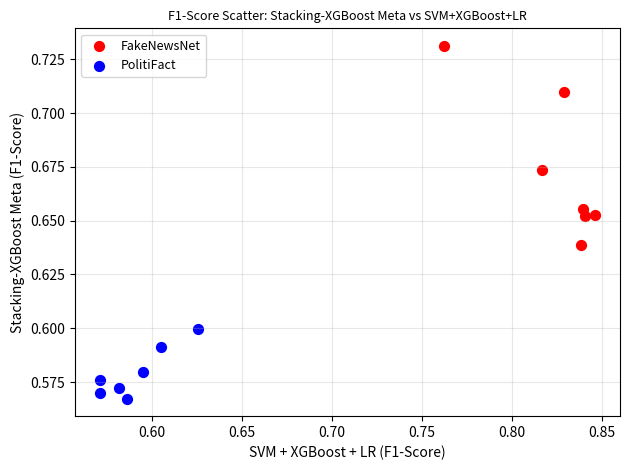

Which series has the widest spread of Y values?

FakeNewsNet